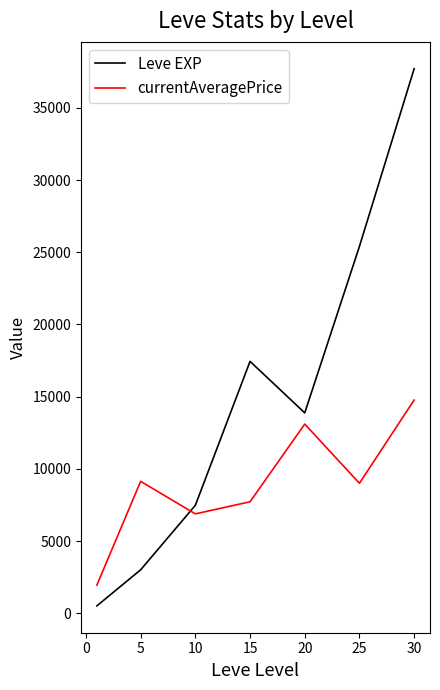

After their last crossing, which series has the higher values: currentAveragePrice or Leve EXP?

Leve EXP